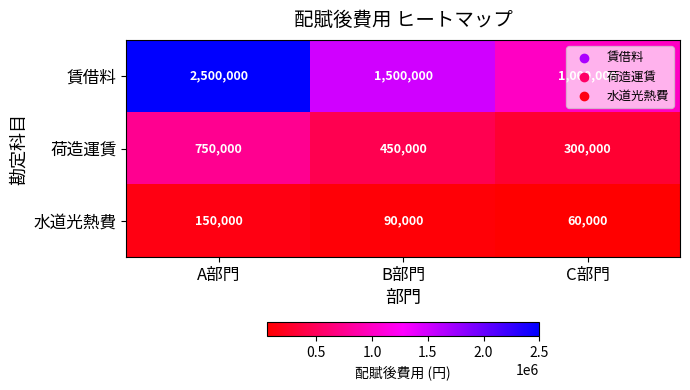

What is the average value of the 荷造運賃 series?

500000